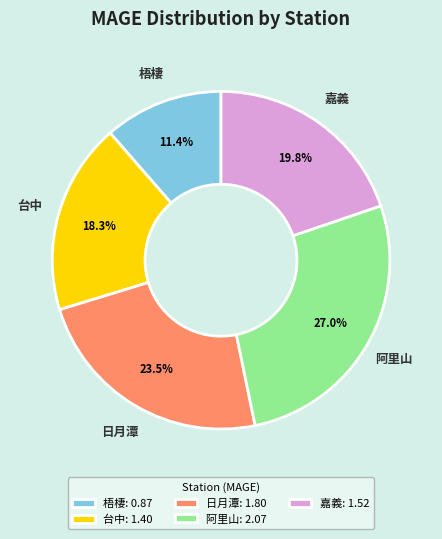

Combined, do 梧棲 and 台中 account for over 50%?

No